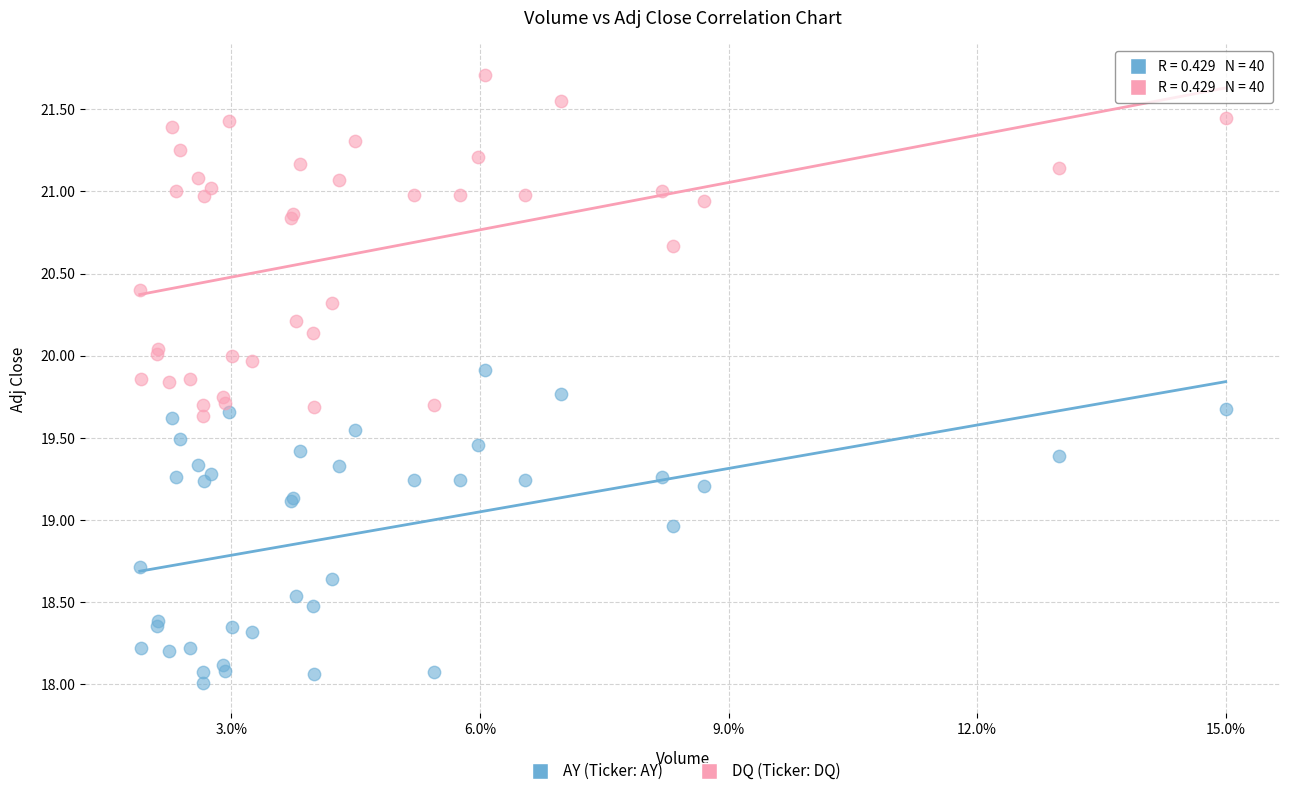

What is the X range (max minus min) for the scatter plot?

0.9